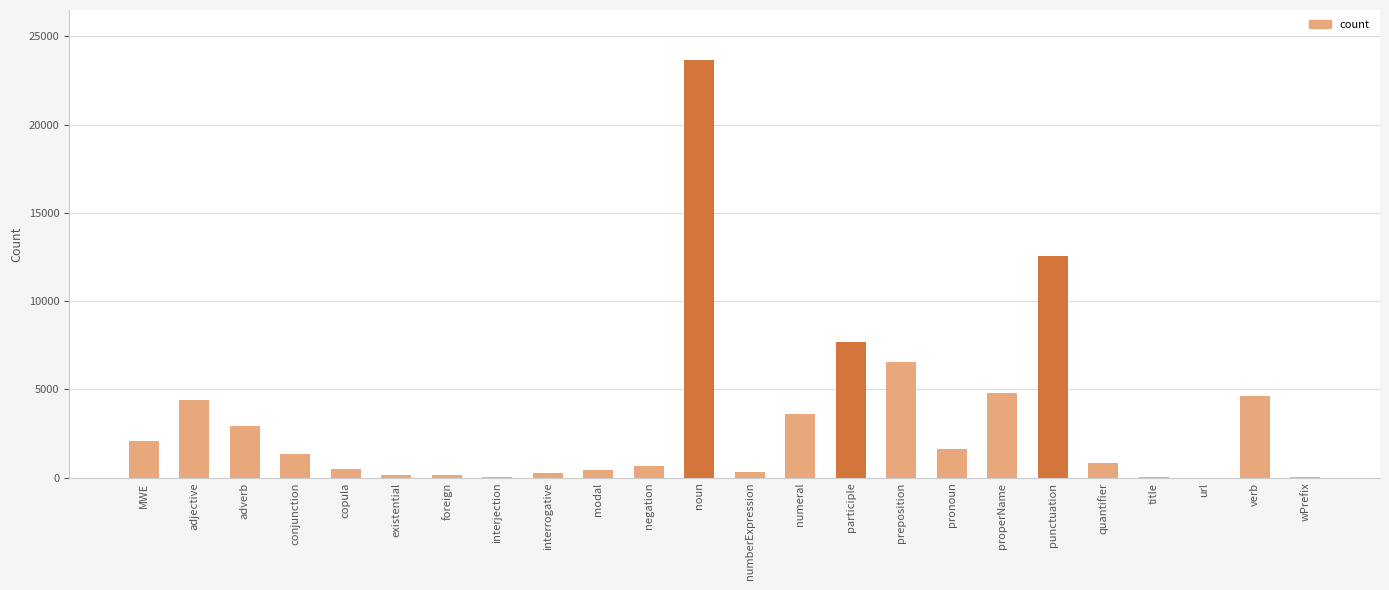

Are the bars horizontal?

No